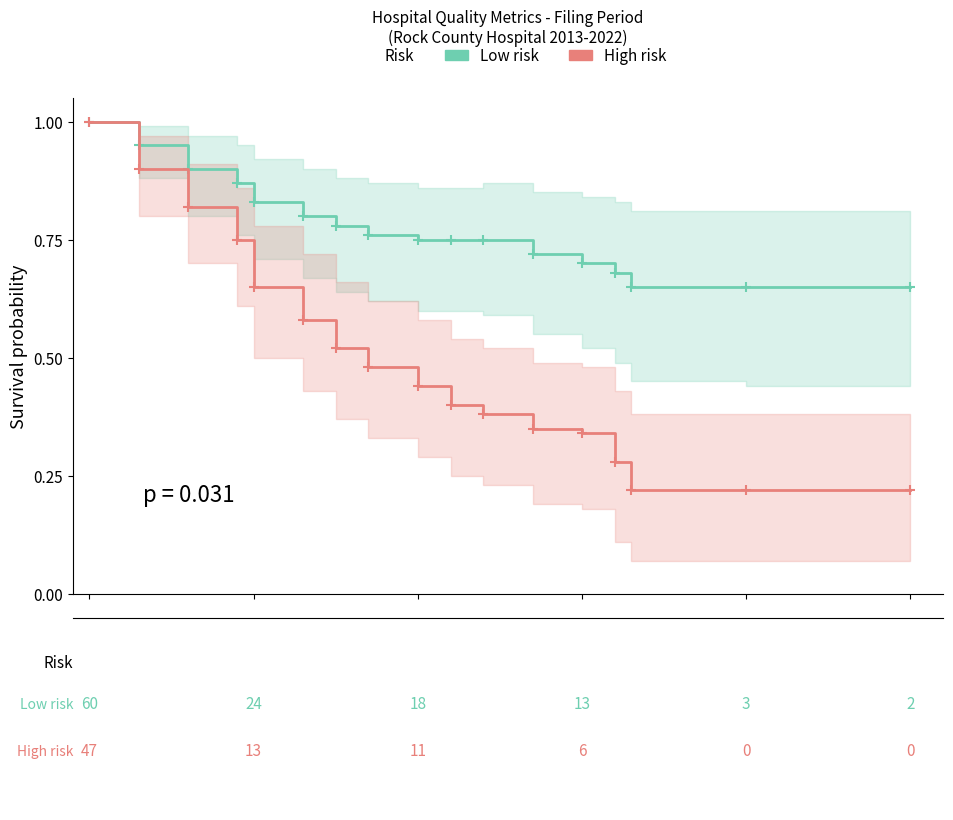

True or false: High risk and Low risk cross at least once.

False